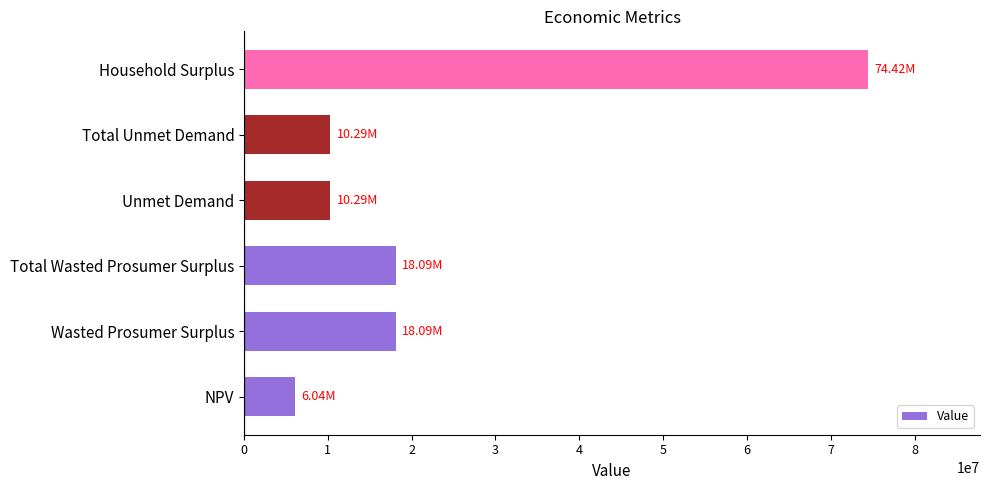

What is the maximum value shown in the chart?

74420405.6